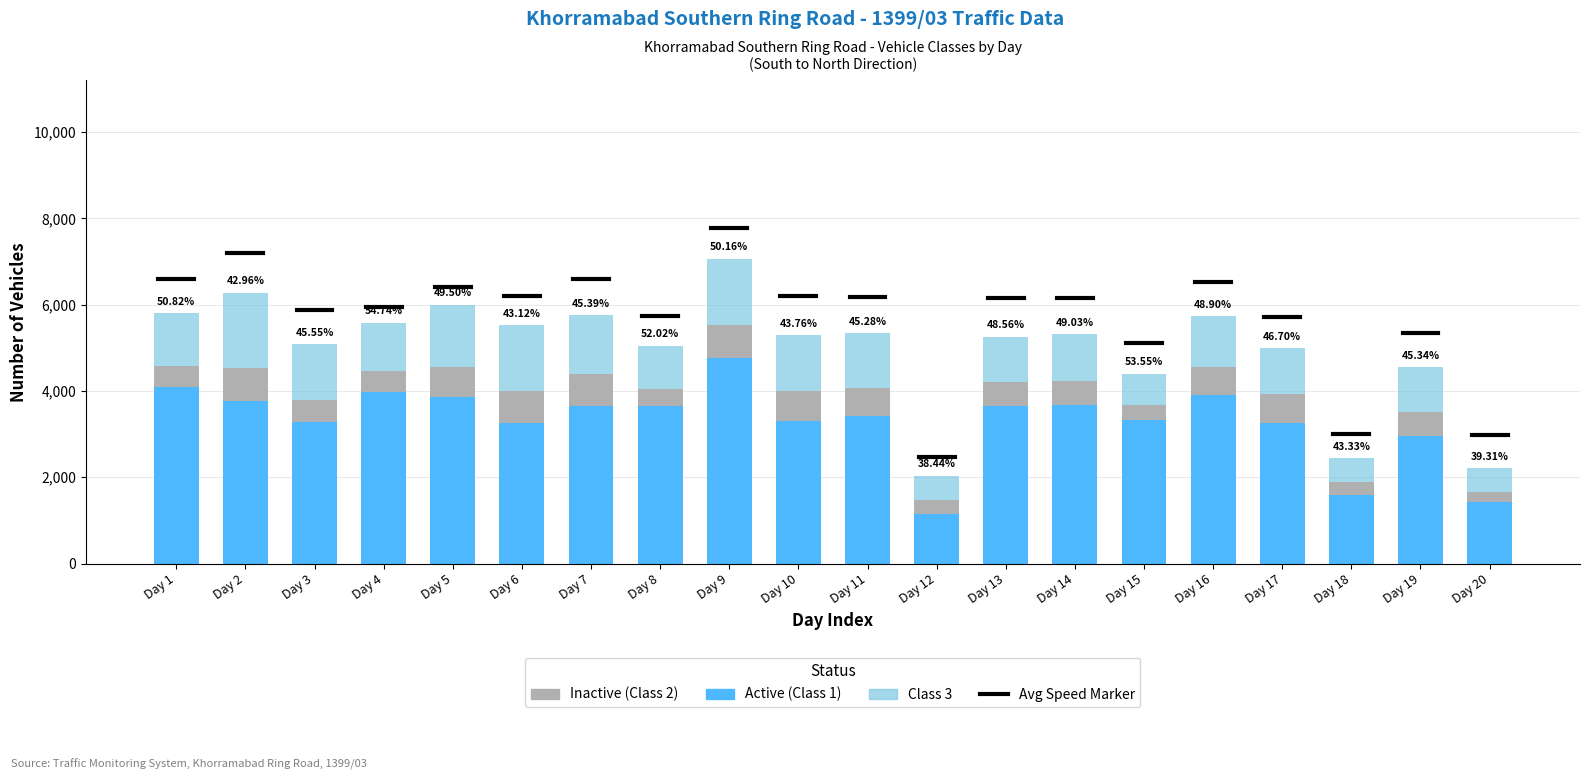

What is the difference between the Active (Class 1) values at Day 8 and Day 2?

119